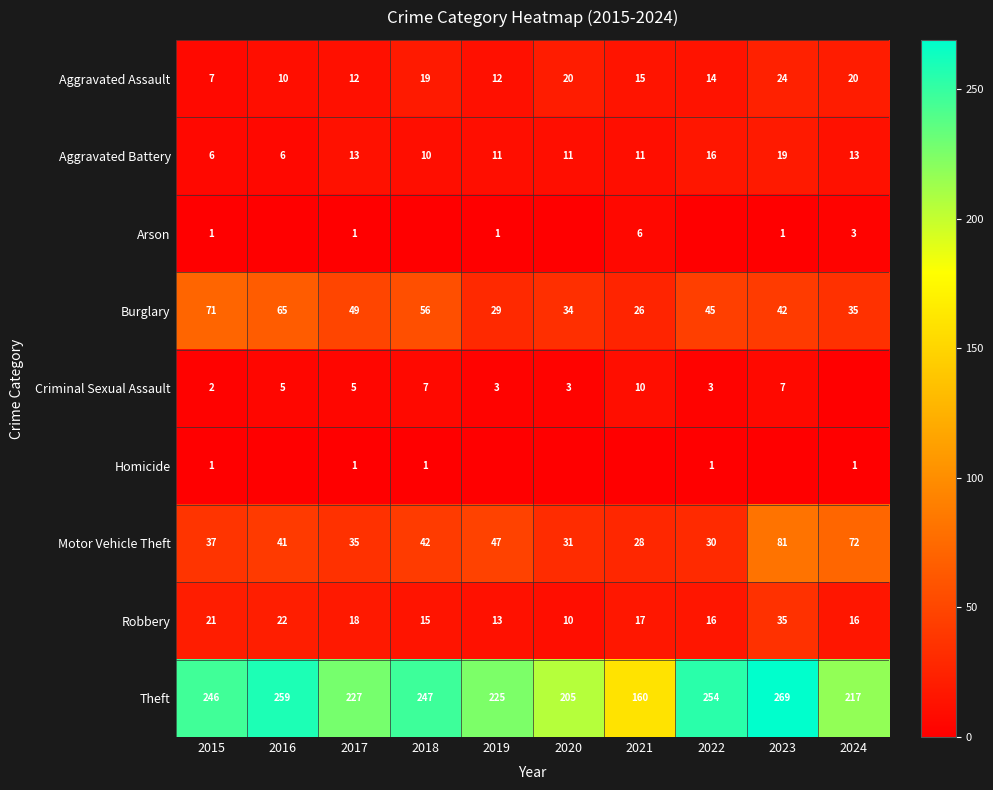

Where is Theft nearest to the value 214?

2024